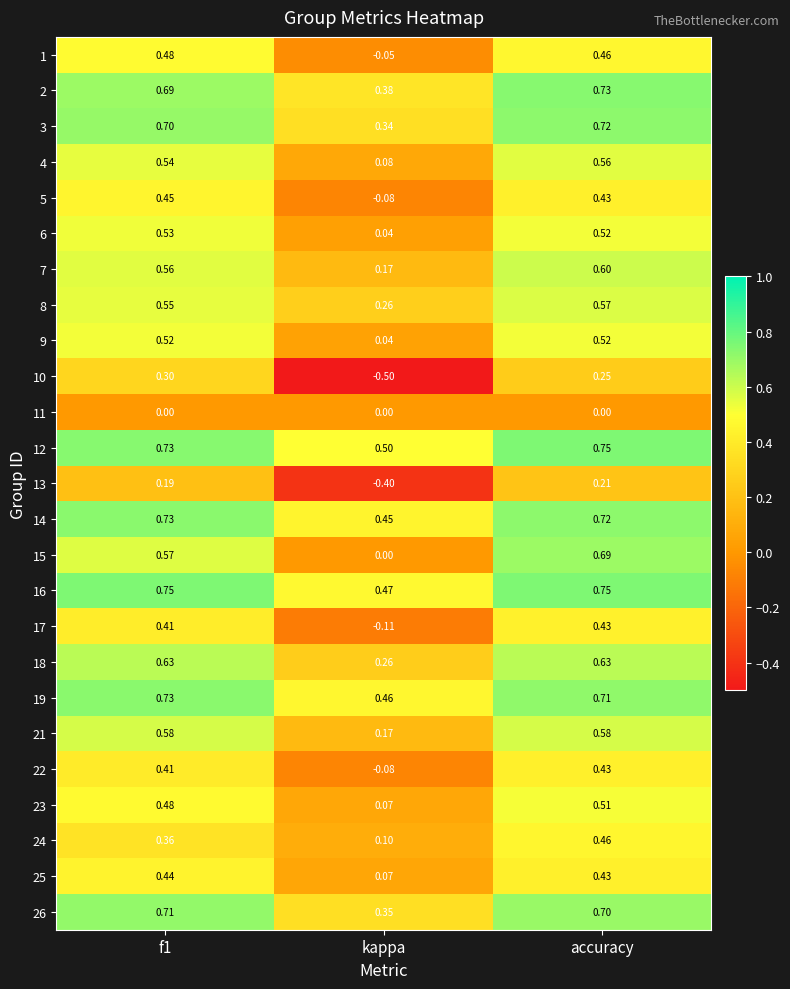

Which category has the lowest value in the 21 series?

kappa